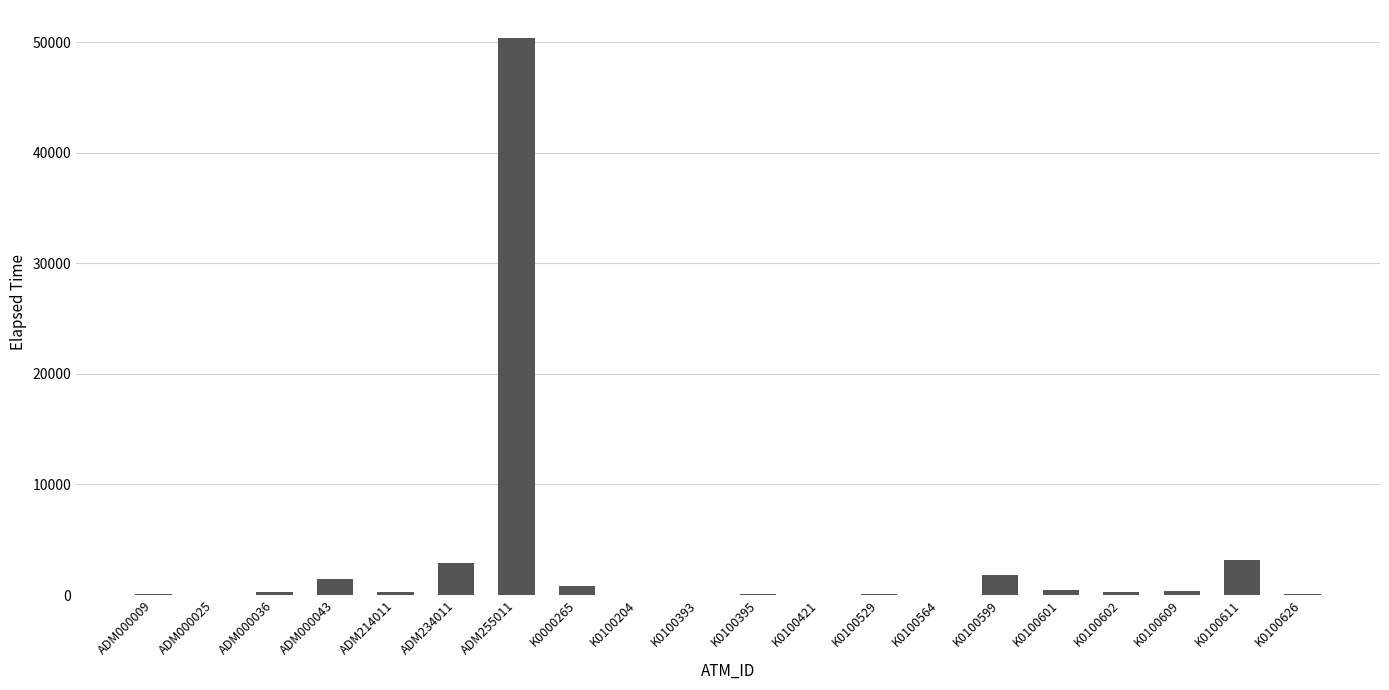

What is the greatest value displayed?

50402